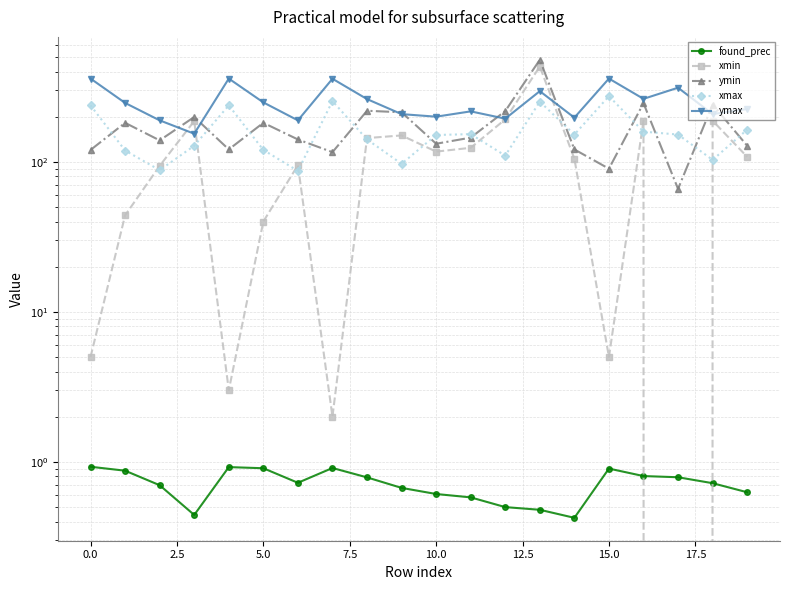

List the series in order of their peak value, highest first.

ymin, xmin, ymax, xmax, found_prec